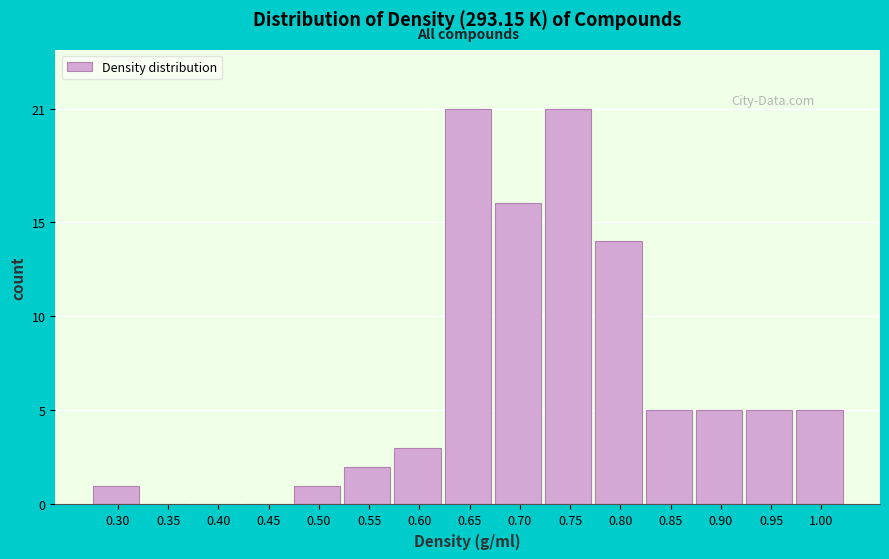

Reading left to right, transcribe all the data shown in this chart.

0.30=1	0.35=0	0.40=0	0.45=0	0.50=1	0.55=2	0.60=3	0.65=21	0.70=16	0.75=21	0.80=14	0.85=5	0.90=5	0.95=5	1.00=5